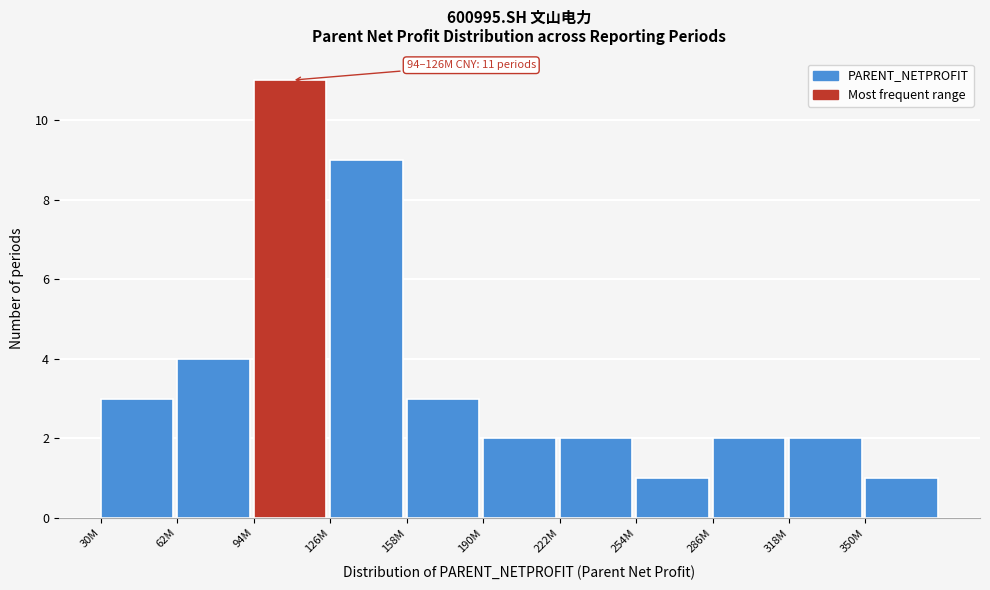

Reading left to right, what are all the values shown in this chart?

30M=3	62M=4	94M=11	126M=9	158M=3	190M=2	222M=2	254M=1	286M=2	318M=2	350M=1